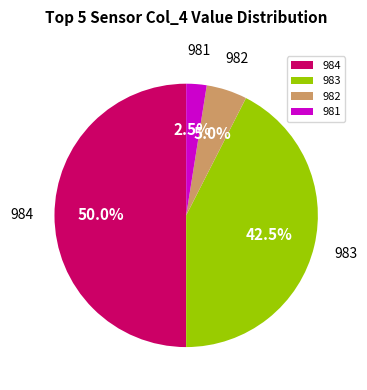

Count the number of slices in the pie.

4